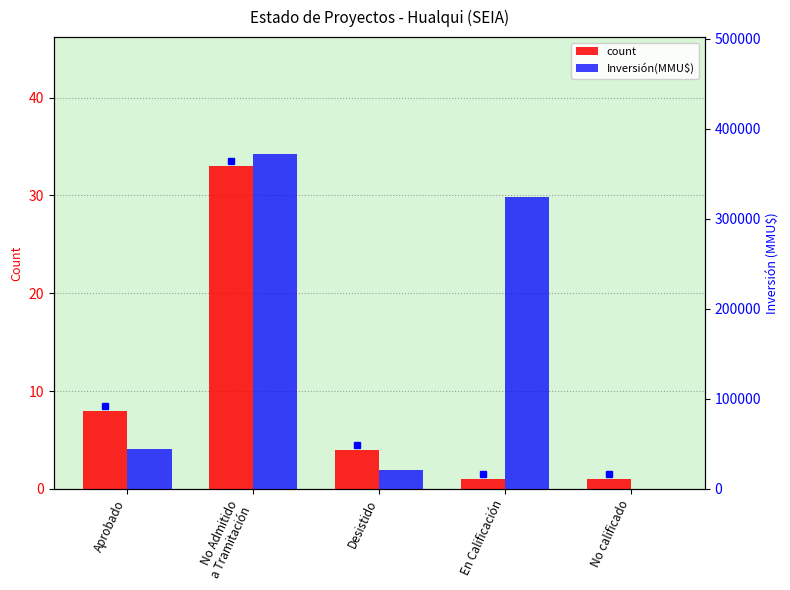

The count series shows 1 at En Calificación. True or false?

True